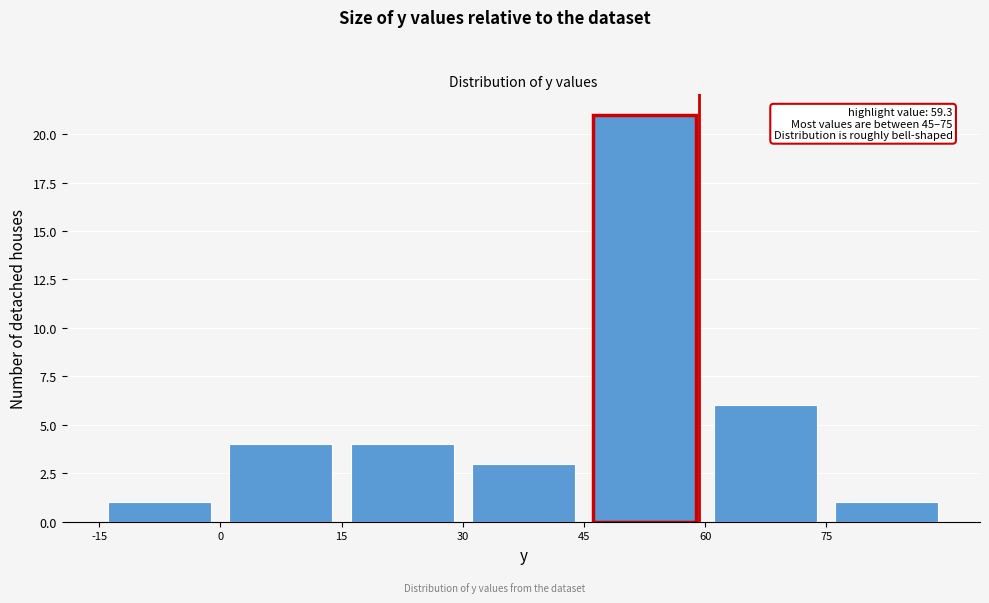

Which range on the x-axis has the tallest bar?

45 to 60